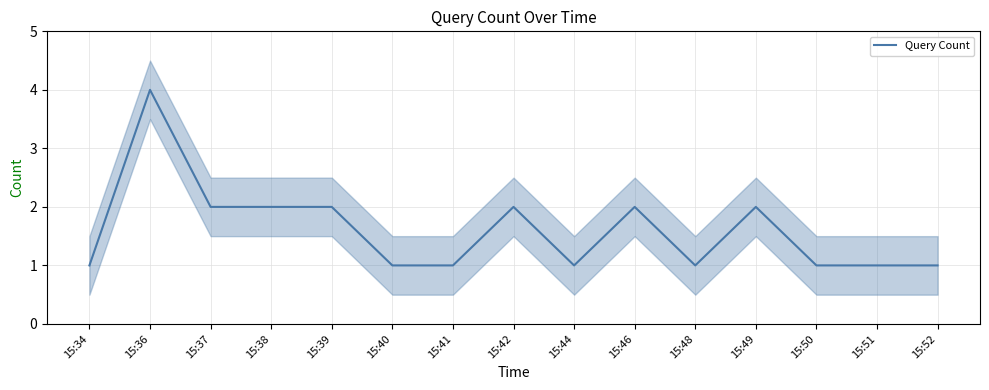

How many interior local valleys (lower than both neighbors) does the data have?

2